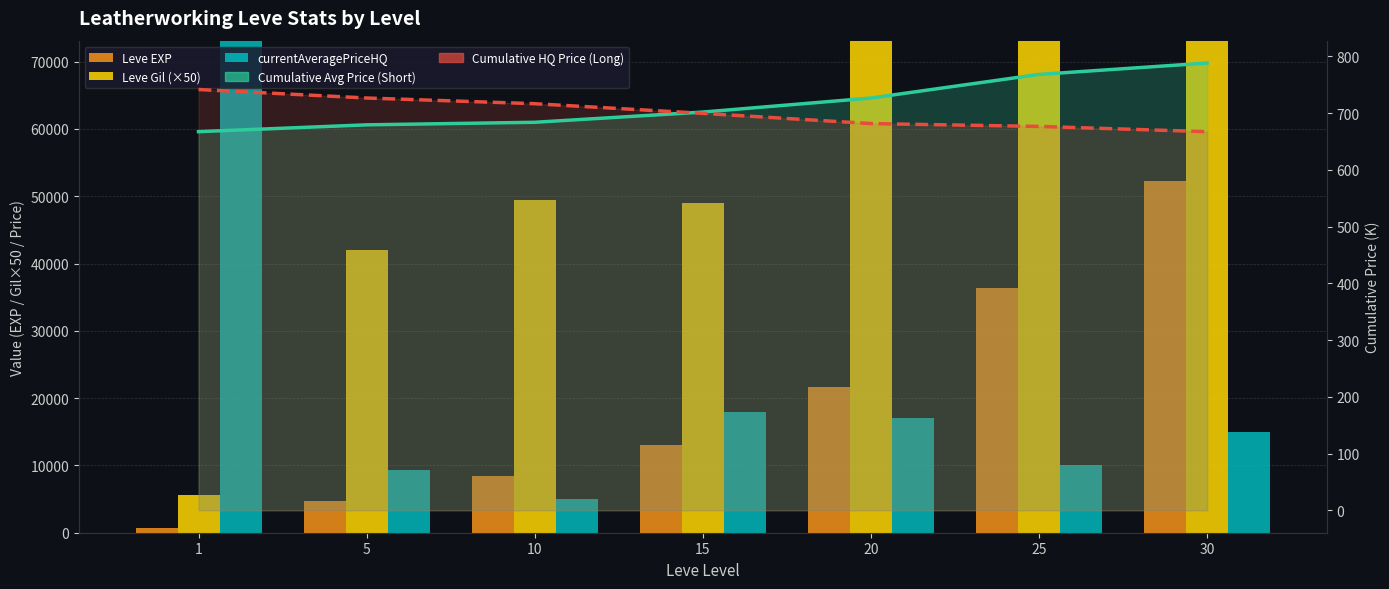

What is the value of the Cumulative HQ Price Trend bar at the 6th from the left?

676.4